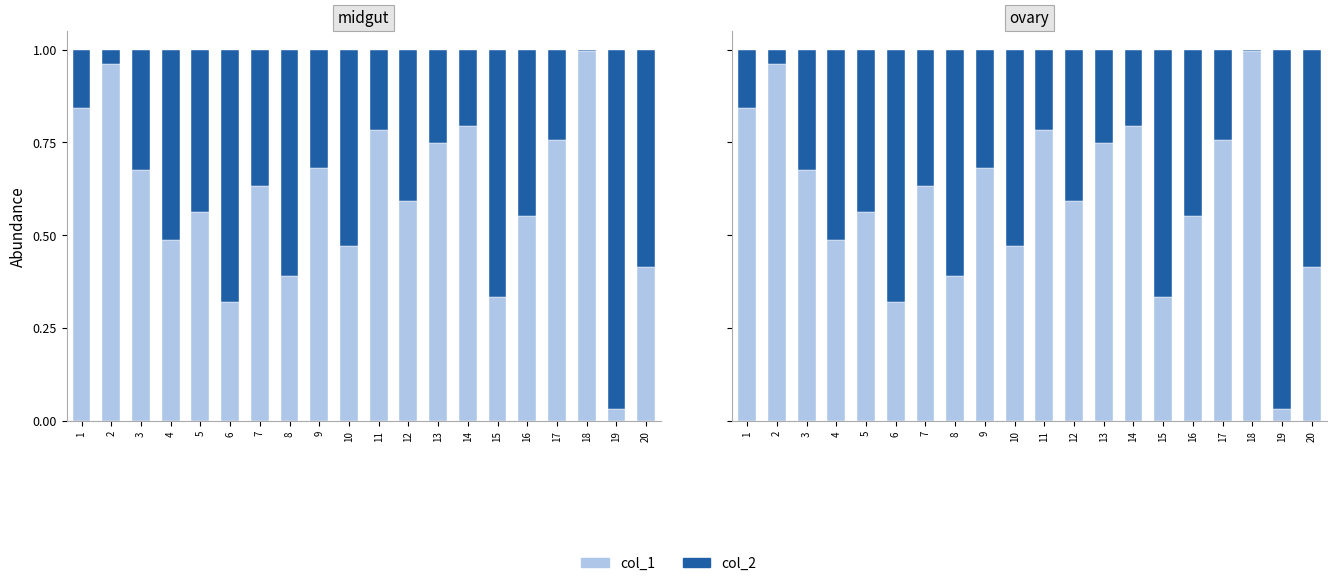

At which label is col_2 closest to 0?

18